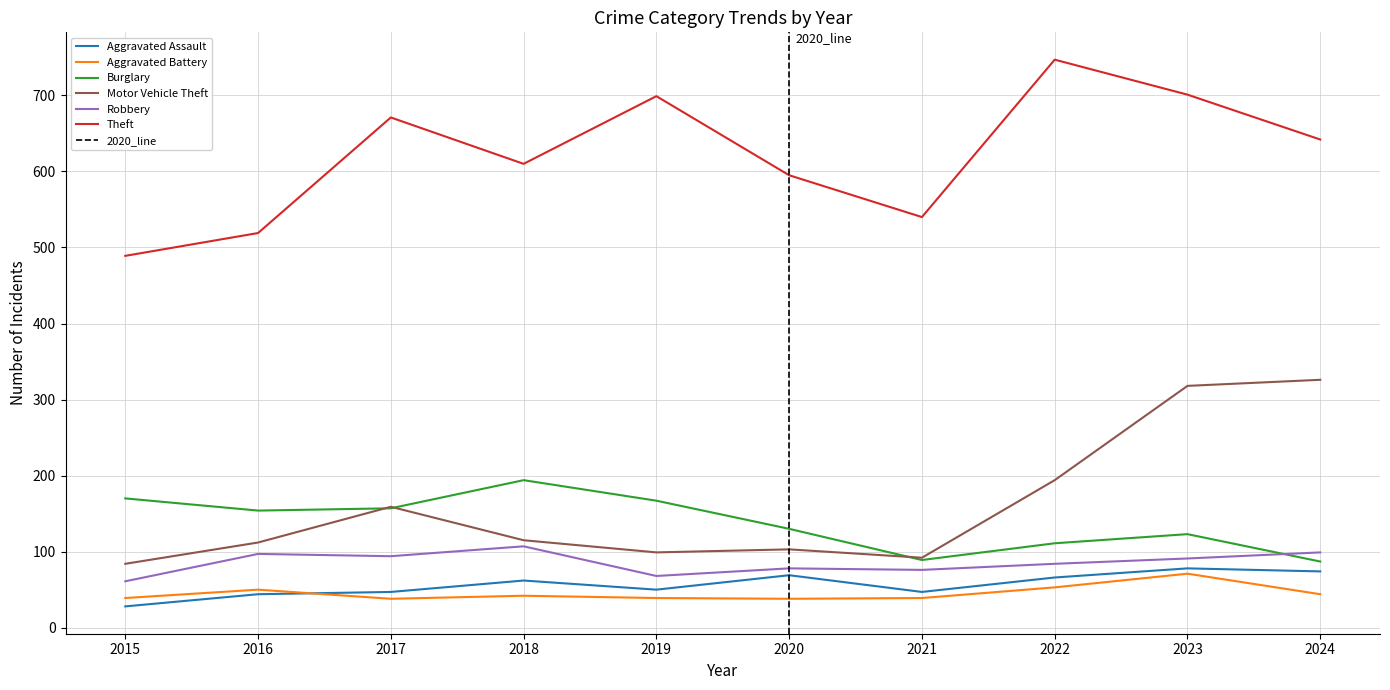

Reading left to right, what are all the values shown in this chart?

Aggravated Assault: 2015=28	2016=44	2017=47	2018=62	2019=50	2020=69	2021=47	2022=66	2023=78	2024=74
Aggravated Battery: 2015=39	2016=50	2017=38	2018=42	2019=39	2020=38	2021=39	2022=53	2023=71	2024=44
Burglary: 2015=170	2016=154	2017=157	2018=194	2019=167	2020=130	2021=89	2022=111	2023=123	2024=87
Motor Vehicle Theft: 2015=84	2016=112	2017=159	2018=115	2019=99	2020=103	2021=92	2022=194	2023=318	2024=326
Robbery: 2015=61	2016=97	2017=94	2018=107	2019=68	2020=78	2021=76	2022=84	2023=91	2024=99
Theft: 2015=489	2016=519	2017=671	2018=610	2019=699	2020=595	2021=540	2022=747	2023=701	2024=642